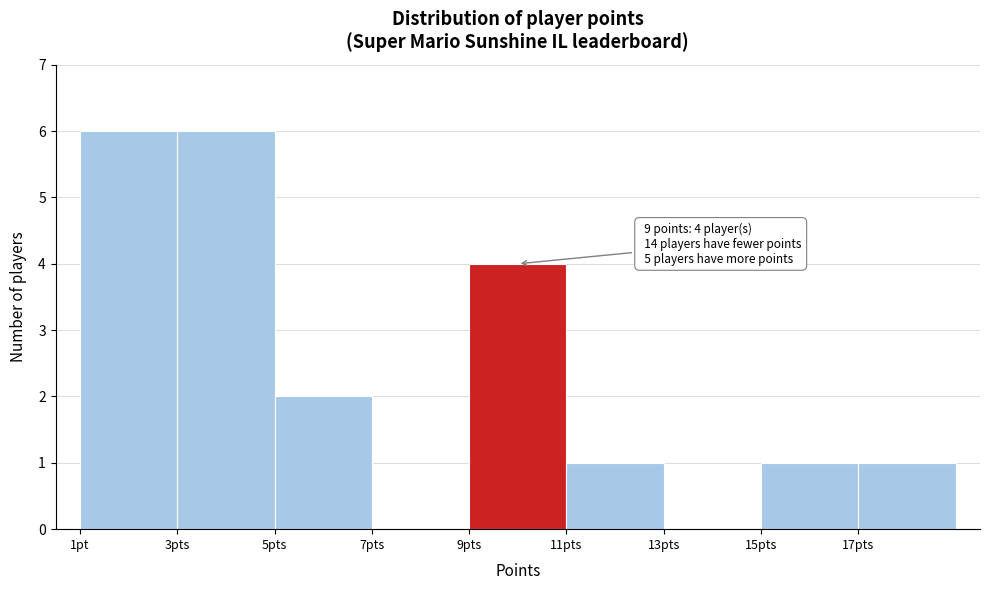

Reading right to left, transcribe all the data shown in this chart.

17pts=1	15pts=1	13pts=0	11pts=1	9pts=4	7pts=0	5pts=2	3pts=6	1pt=6